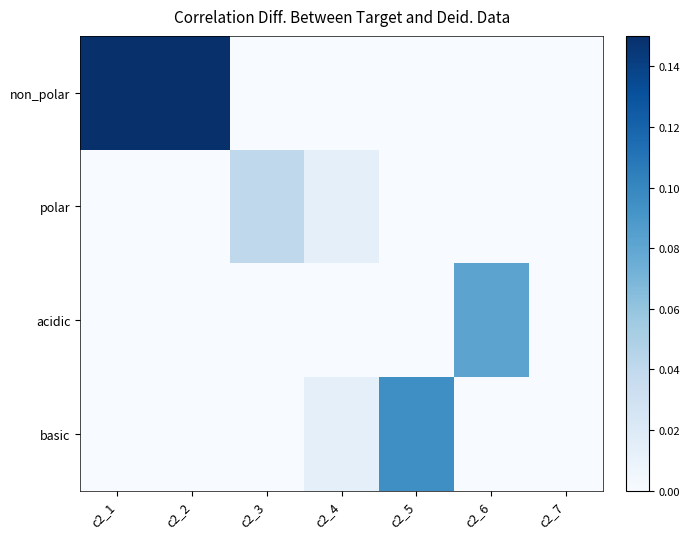

Reading left to right, what are all the values shown in this chart?

non_polar: c2_1=0.1	c2_2=0.1	c2_3=0.0	c2_4=0.0	c2_5=0.0	c2_6=0.0	c2_7=0.0
polar: c2_1=0.0	c2_2=0.0	c2_3=0.0	c2_4=0.0	c2_5=0.0	c2_6=0.0	c2_7=0.0
acidic: c2_1=0.0	c2_2=0.0	c2_3=0.0	c2_4=0.0	c2_5=0.0	c2_6=0.1	c2_7=0.0
basic: c2_1=0.0	c2_2=0.0	c2_3=0.0	c2_4=0.0	c2_5=0.1	c2_6=0.0	c2_7=0.0